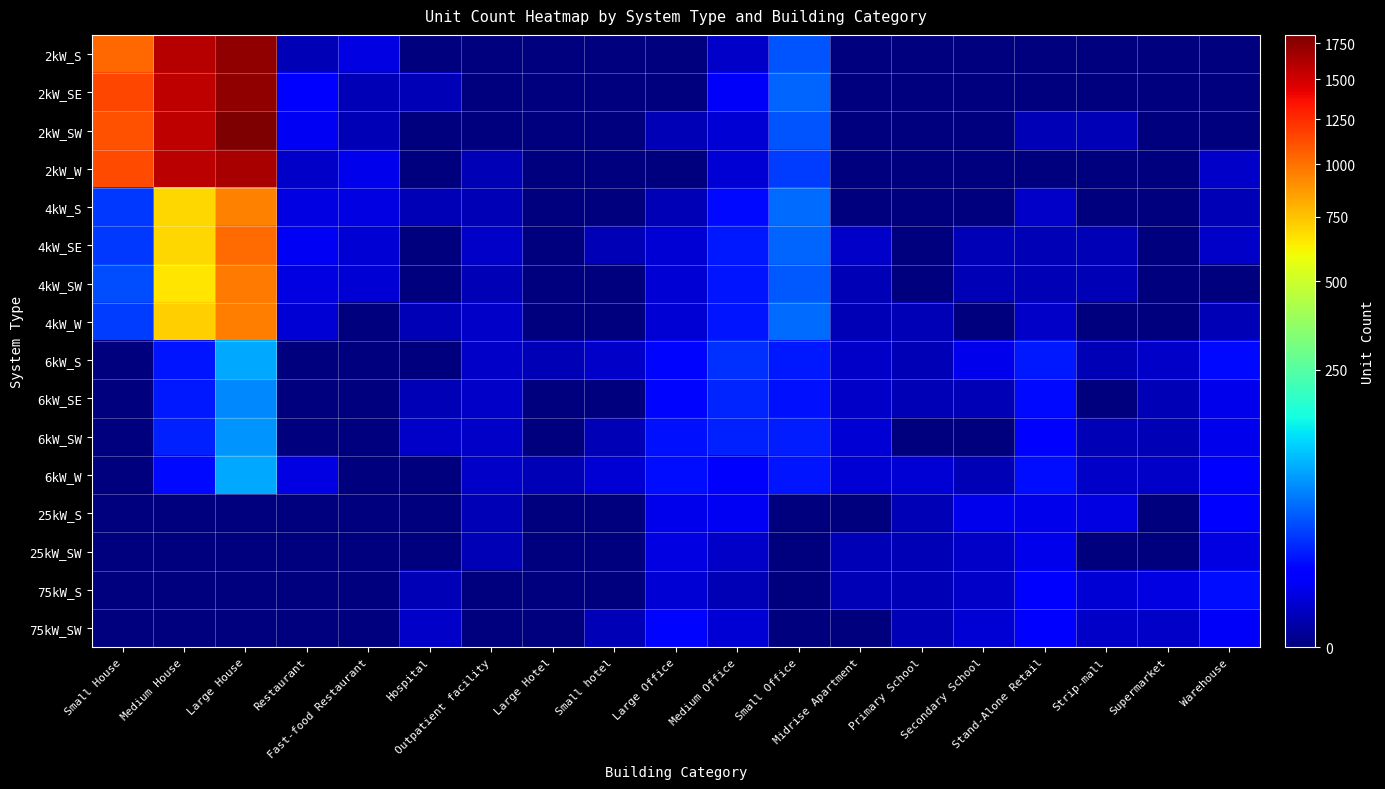

What is the total value across all series at Hospital?

9